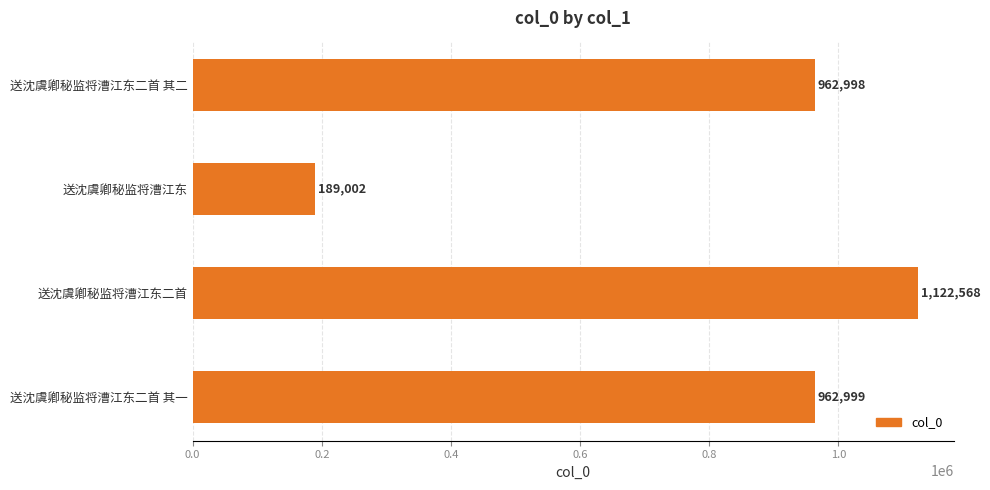

Reading top to bottom, extract all data points from this chart.

送沈虞卿秘监将漕江东二首 其二=962998	送沈虞卿秘监将漕江东=189002	送沈虞卿秘监将漕江东二首=1122568	送沈虞卿秘监将漕江东二首 其一=962999